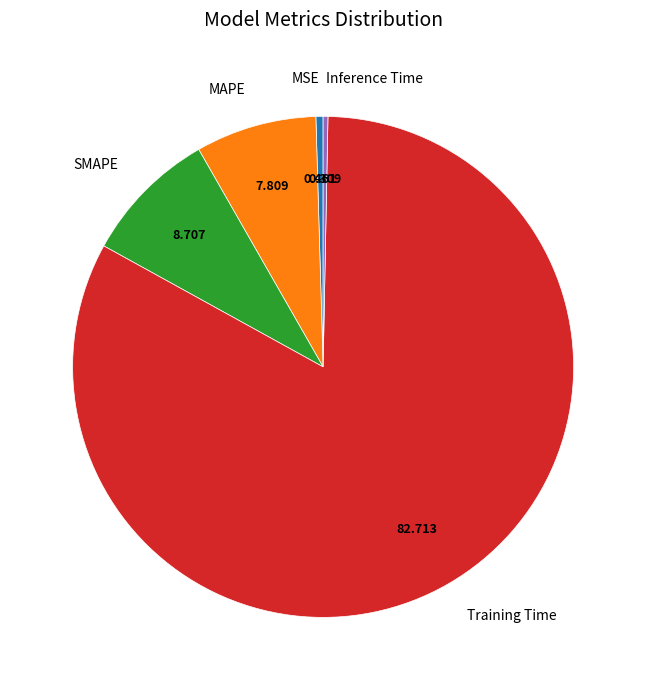

The SMAPE slice represents 9% of the pie. True or false?

True